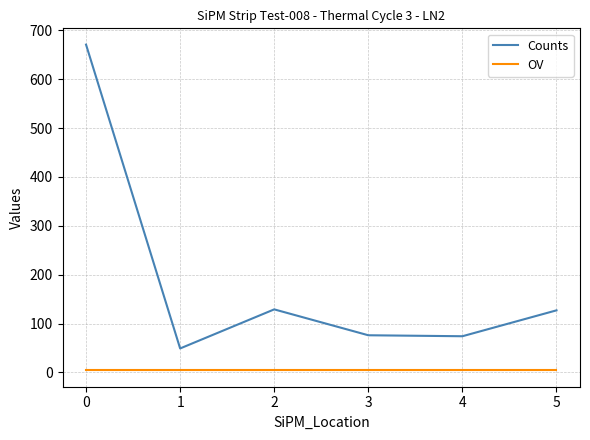

At which category does Counts reach its first local peak?

2